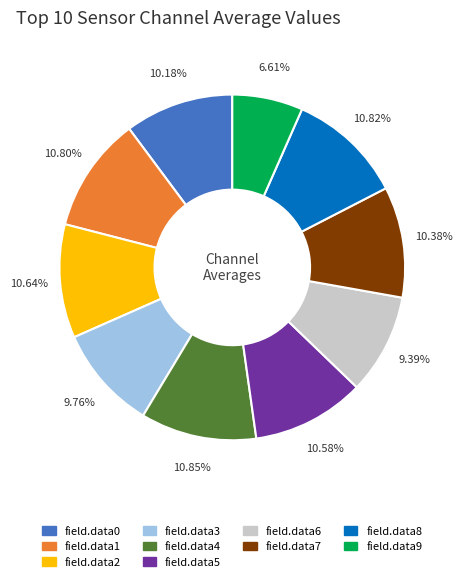

To the nearest percent, what is the difference between the field.data1 and field.data6 slice percentages?

1%